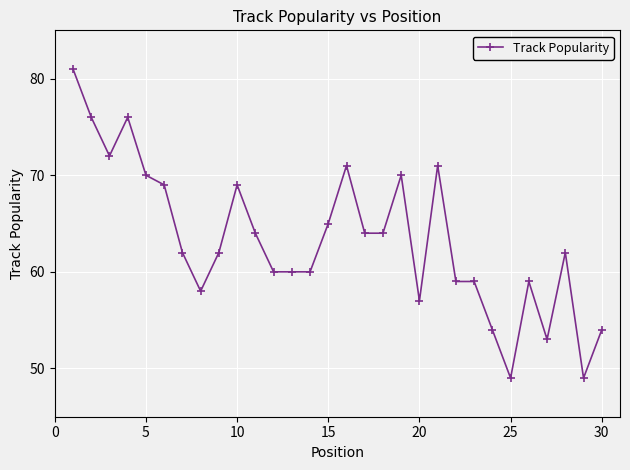

Reading left to right, extract all data points from this chart.

81	76	72	76	70	69	62	58	62	69	64	60	60	60	65	71	64	64	70	57	71	59	59	54	49	59	53	62	49	54